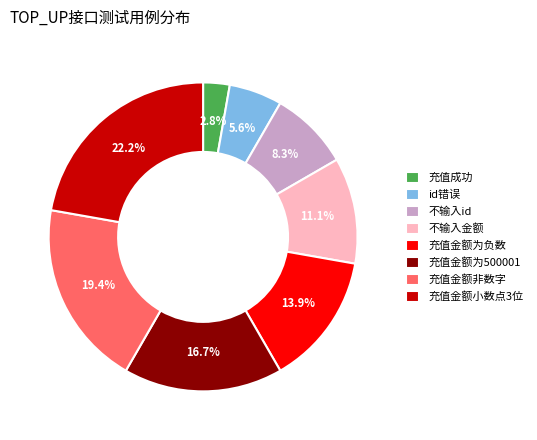

Which slice is the largest?

充值金额小数点3位